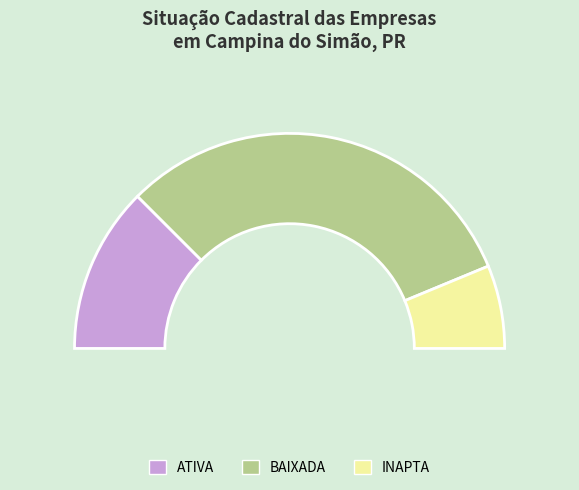

How many slices are in this pie chart?

3